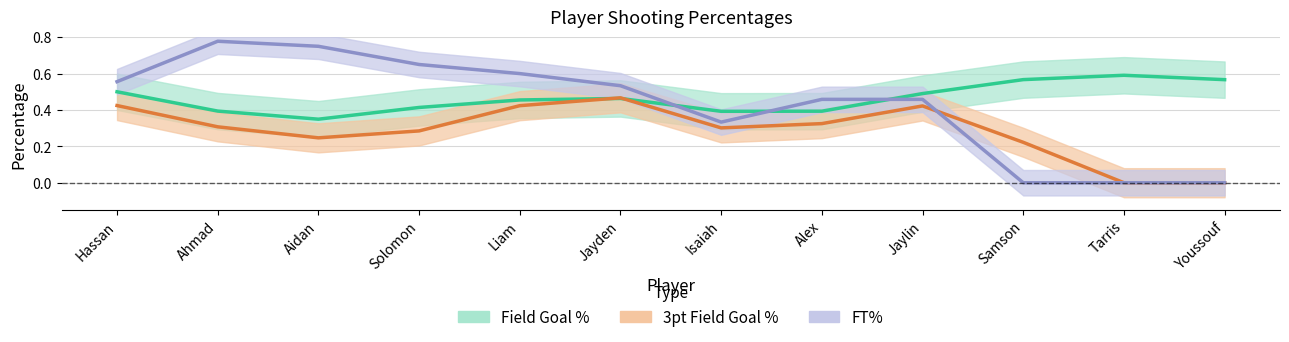

Which series has the largest range (max minus min)?

FT%